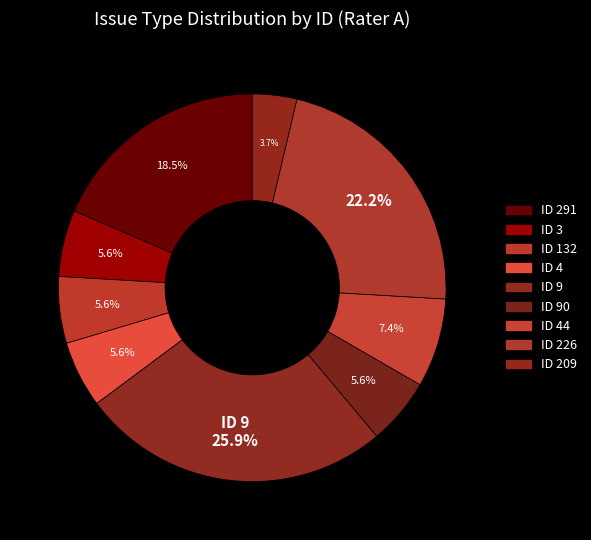

Rank the categories by value from highest to lowest.

9, 226, 291, 44, 3, 132, 4, 90, 209